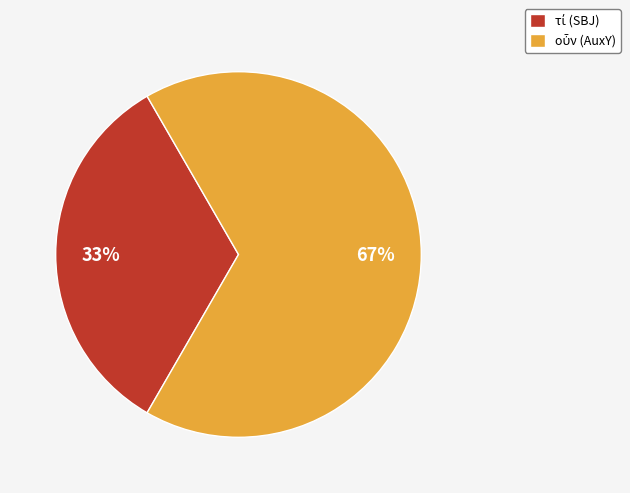

Does any single category account for the majority?

Yes